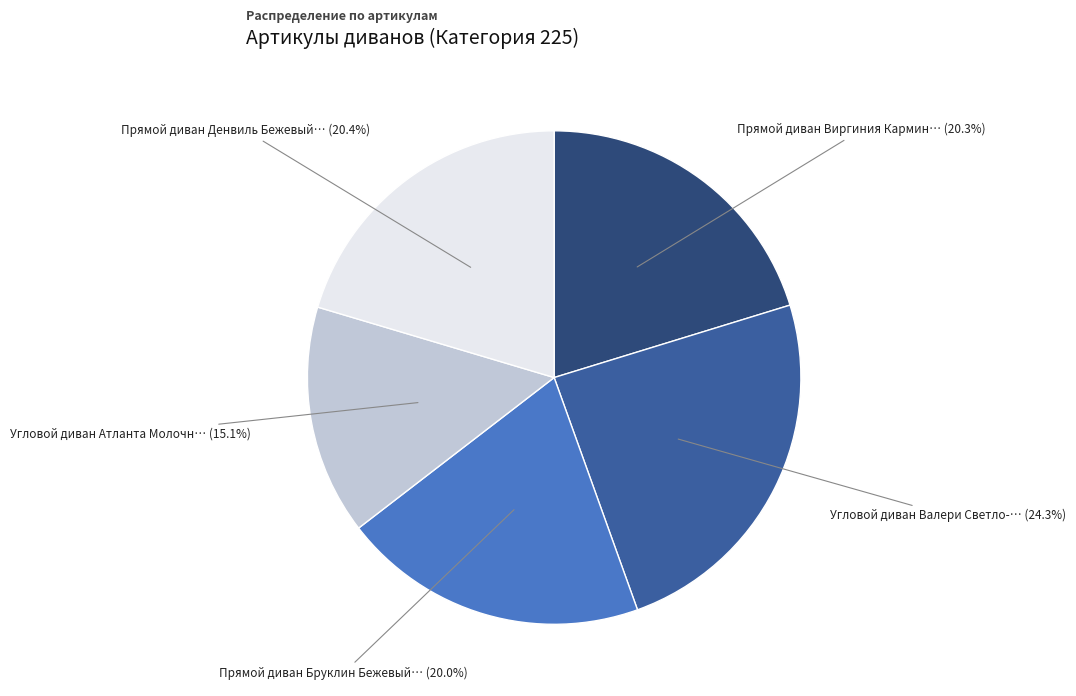

Is there a majority slice in this chart?

No